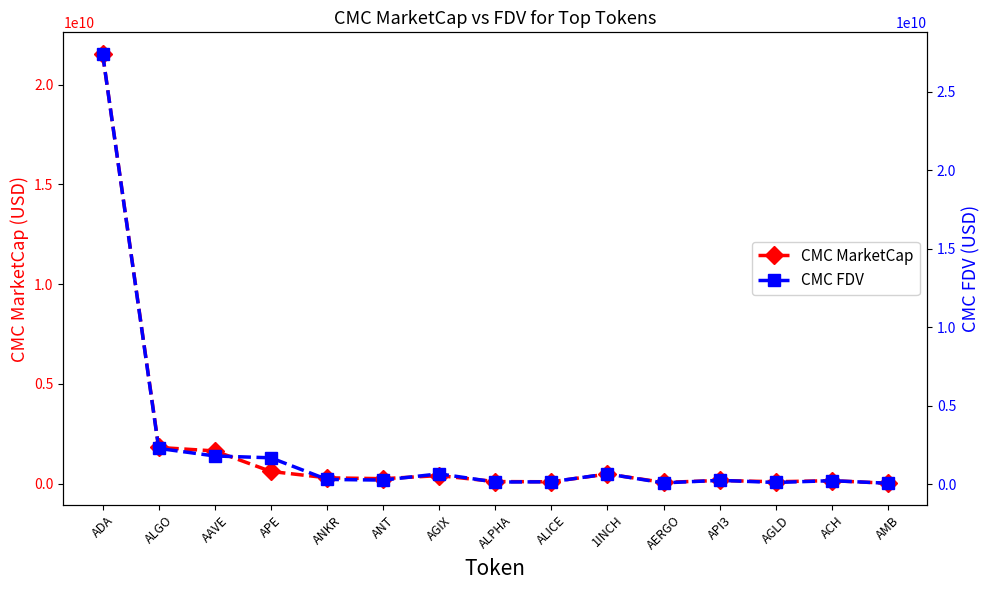

What is the sum of the CMC FDV values at 1INCH and ADA?

28066996512.9